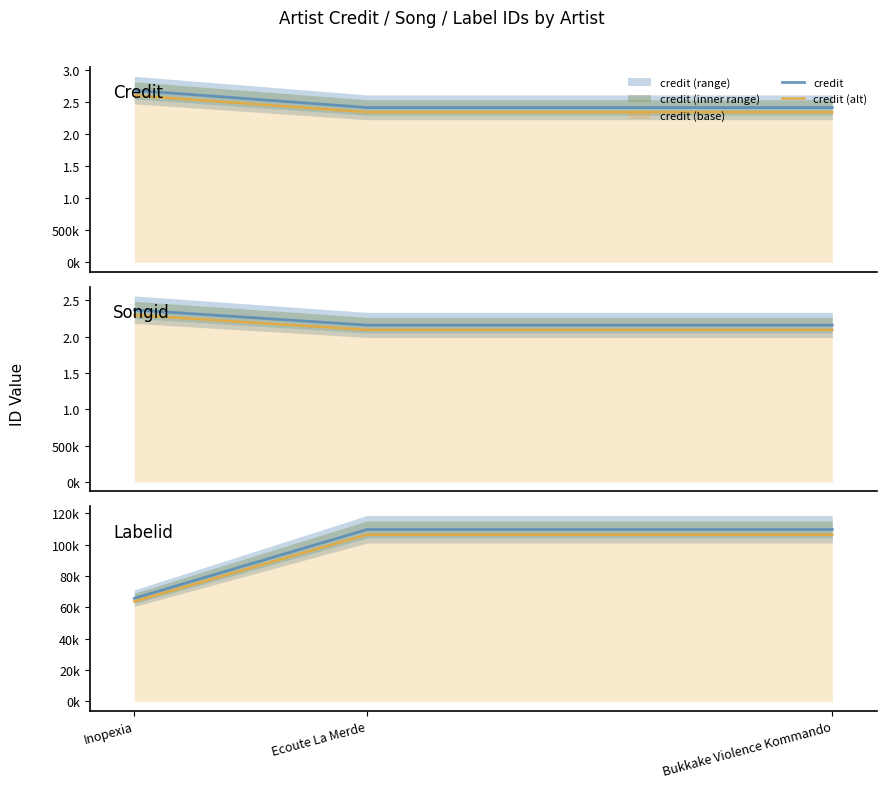

Which has a higher value, Ecoute La Merde or Bukkake Violence Kommando?

Ecoute La Merde